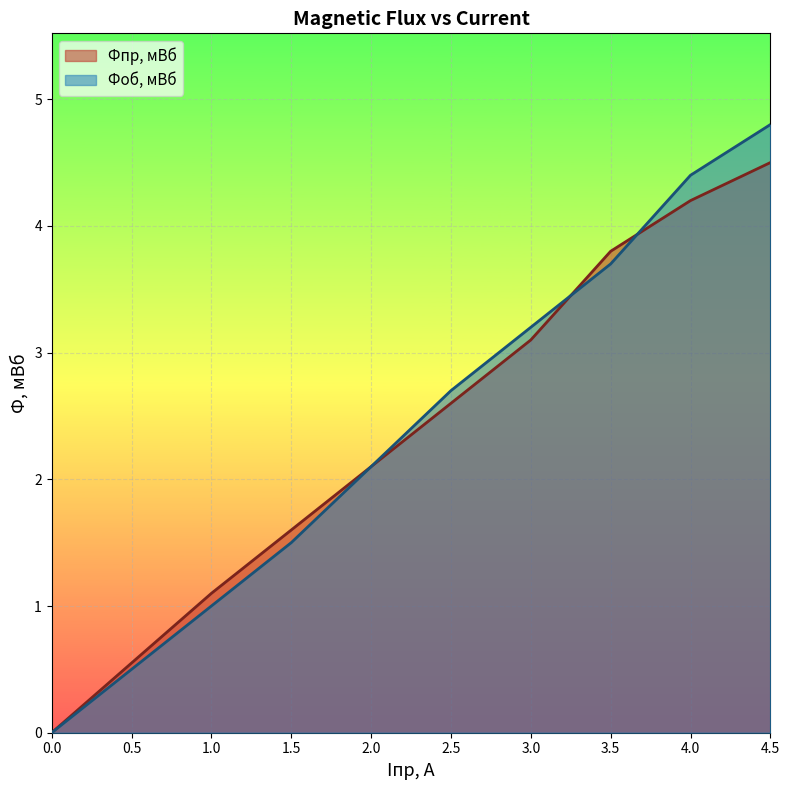

Between which two adjacent categories do Фоб, мВб and Фпр, мВб first intersect?

3 and 3.5